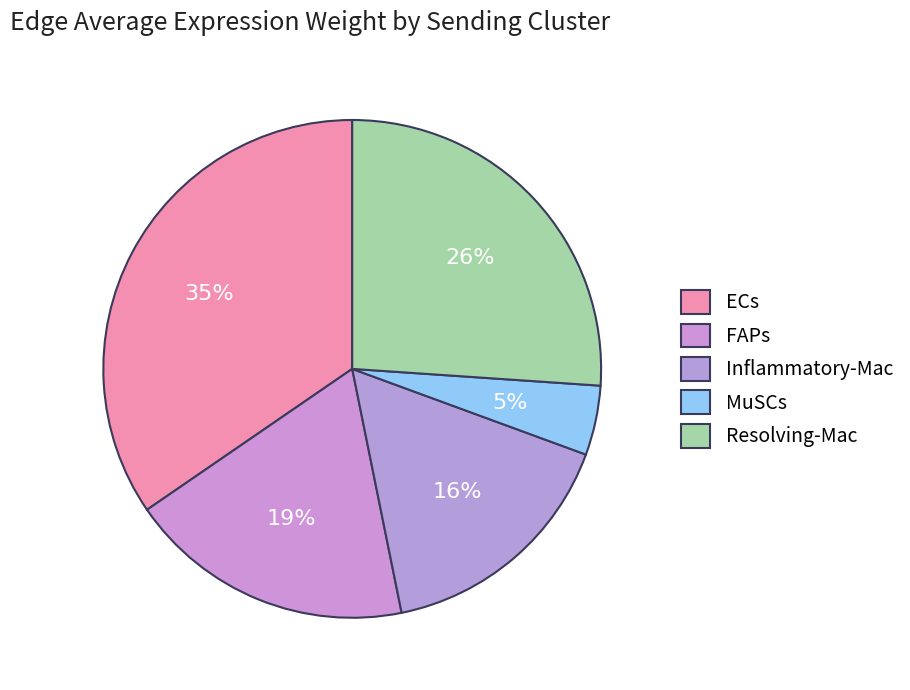

Count the number of slices in the pie.

5